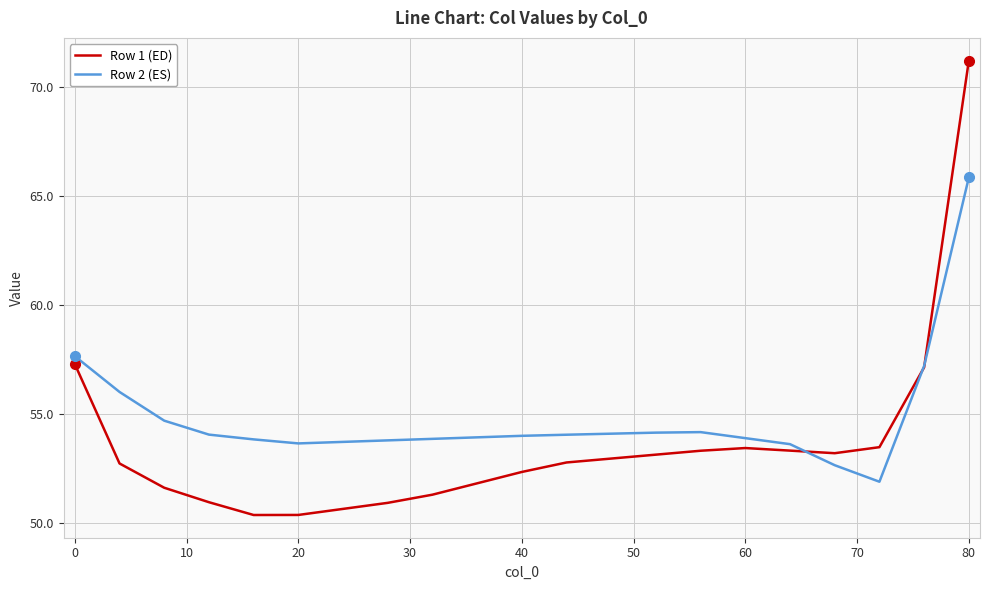

Which series has the largest total across all categories?

Row 2 (ES)